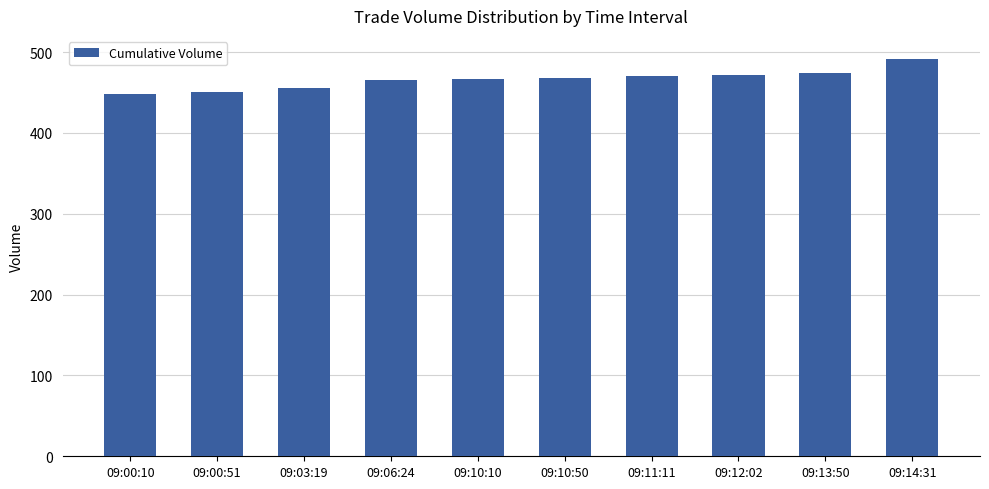

Is it true that the value at 09:03:19 is 455?

True